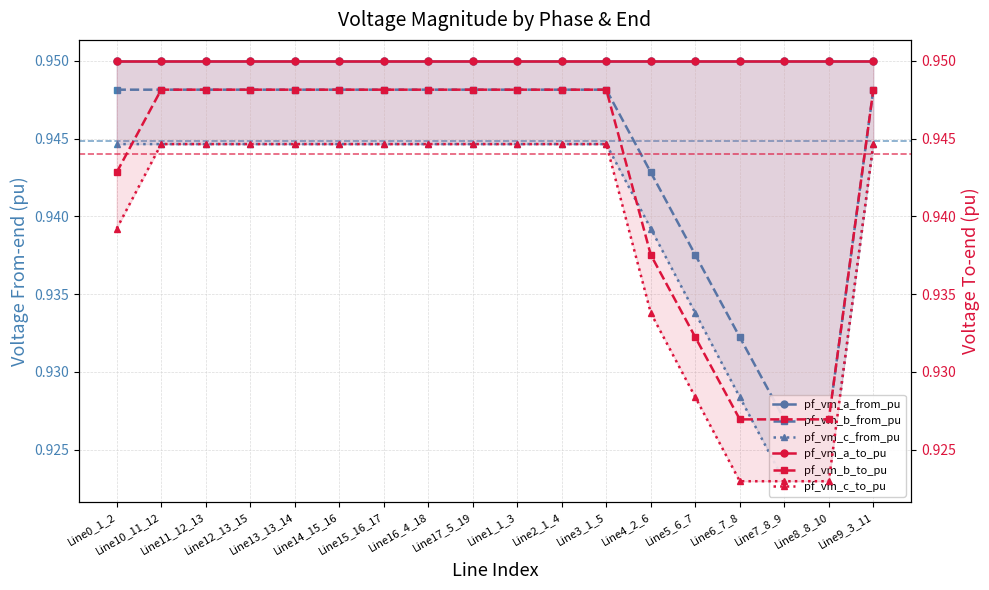

Count the pf_vm_b_to_pu values in the range 0 to 1.

18